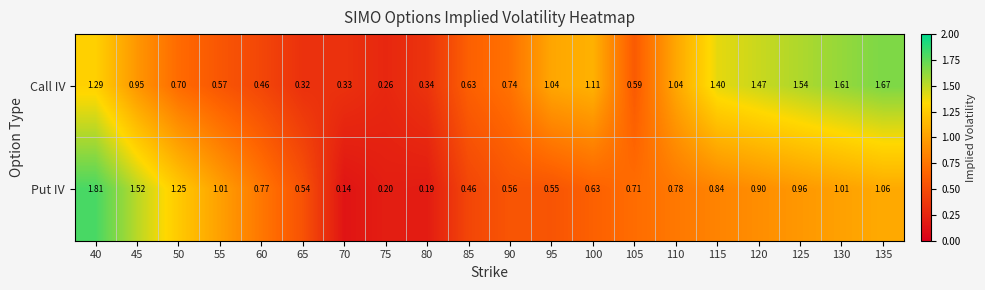

Which series changed the most between 65 and 135?

Call IV